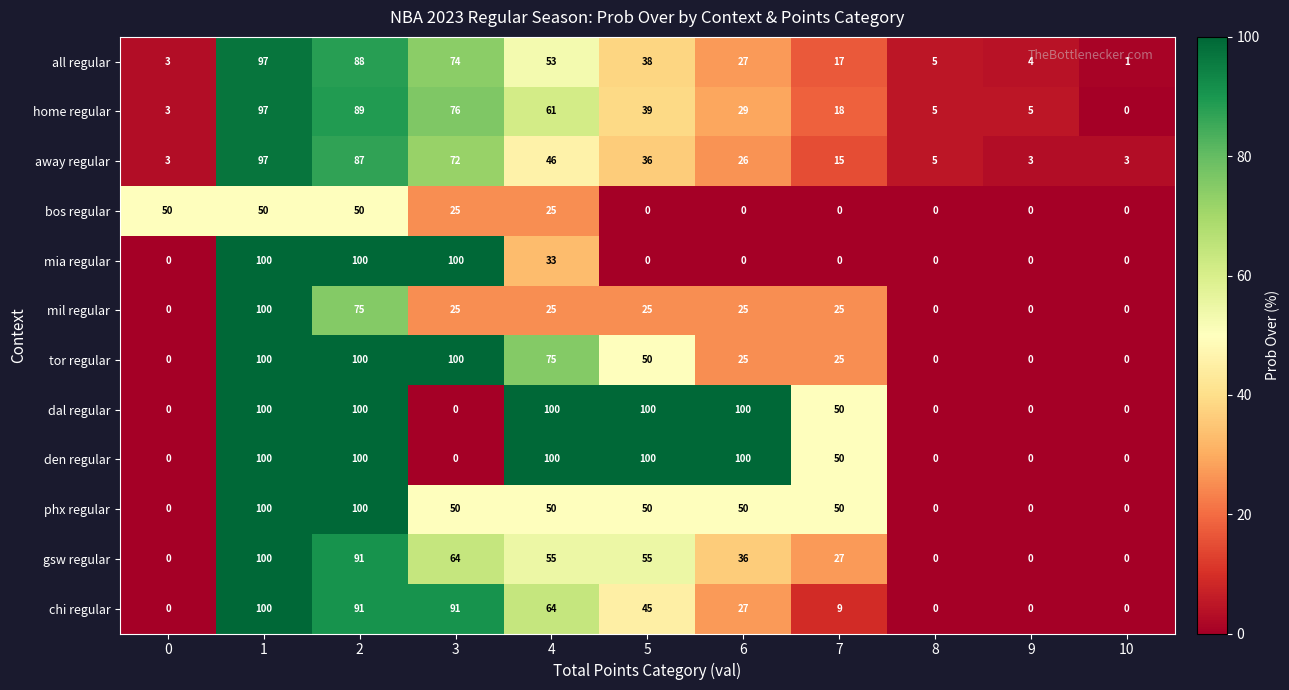

At how many categories does at least one series exceed 41?

8